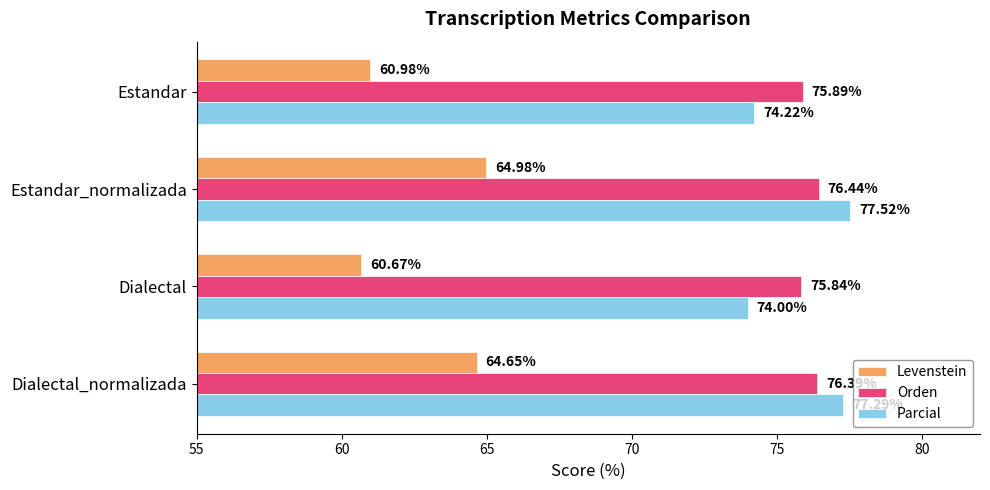

Is the value of Parcial at Dialectal_normalizada greater than the value of Orden at Dialectal?

Yes